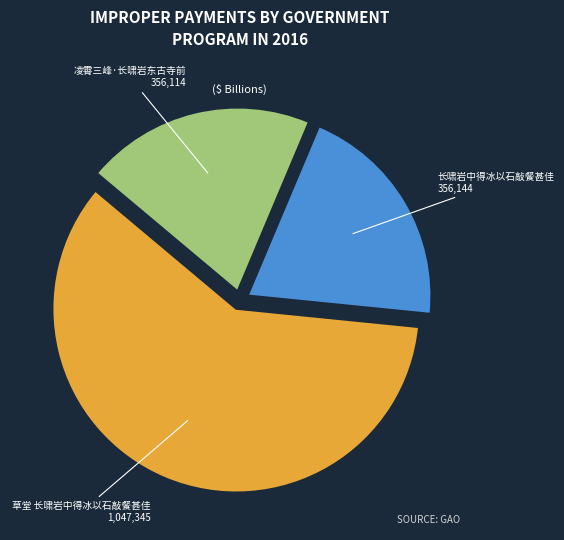

Do 草堂 长啸岩中得冰以石敲餐甚佳 and 凌霄三峰·长啸岩东古寺前 together represent more than half of the pie?

Yes